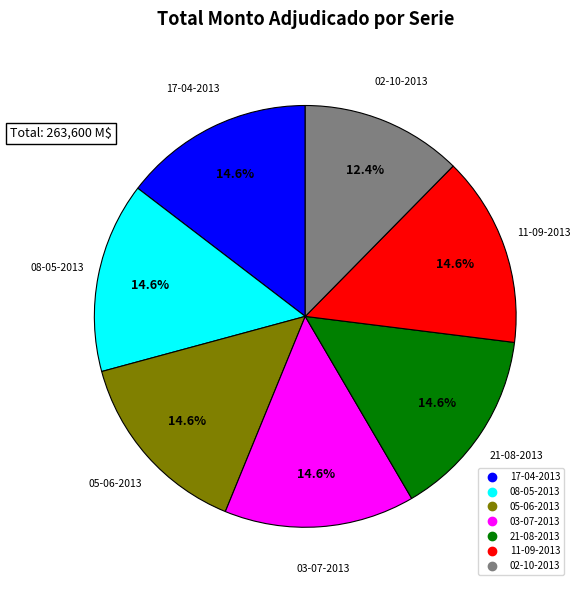

What is the ratio of the value at 03-07-2013 to the value at 02-10-2013?

1.2